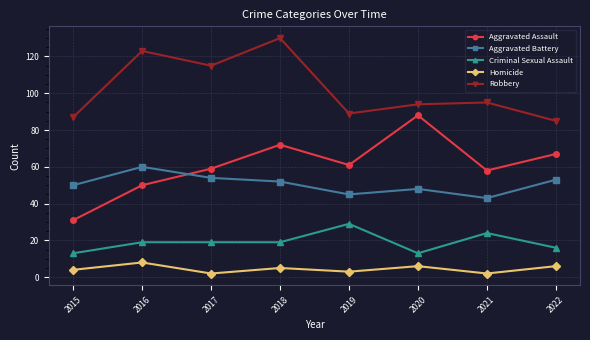

What is the sum of the Criminal Sexual Assault values at 2015 and 2021?

37